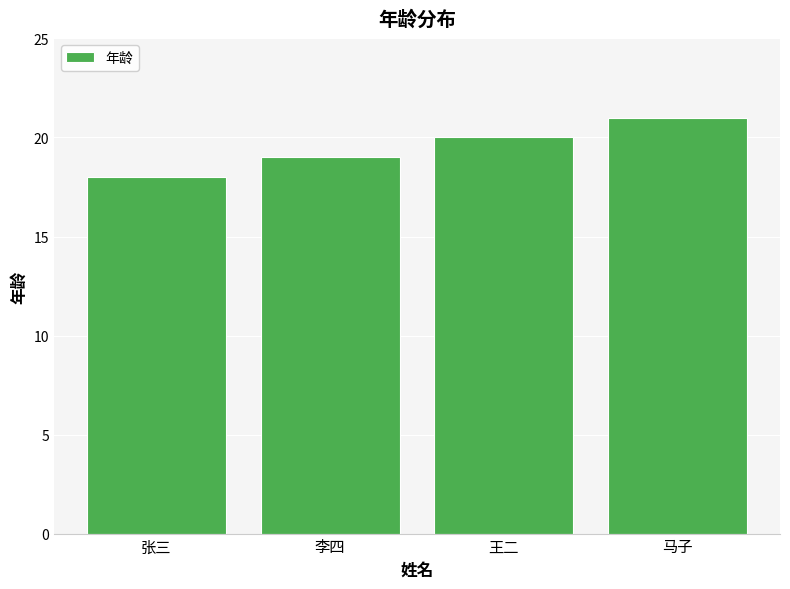

What is the change in value from 张三 to 王二?

+2